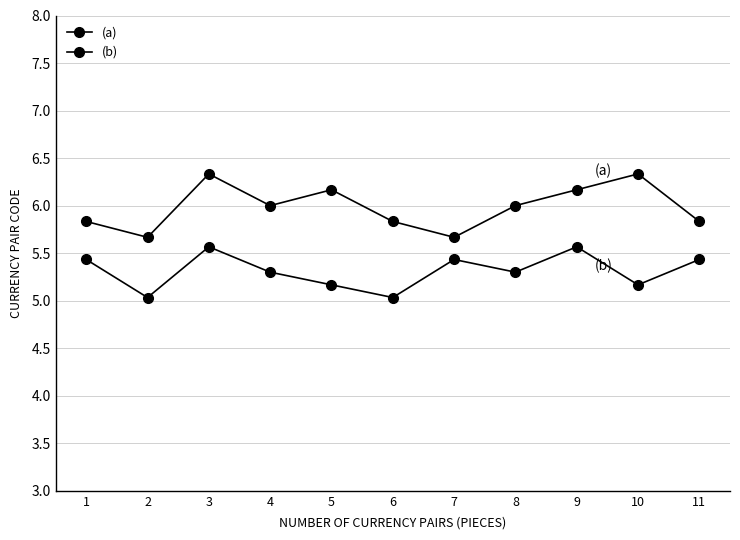

How many data points in (a) are less than 6?

5